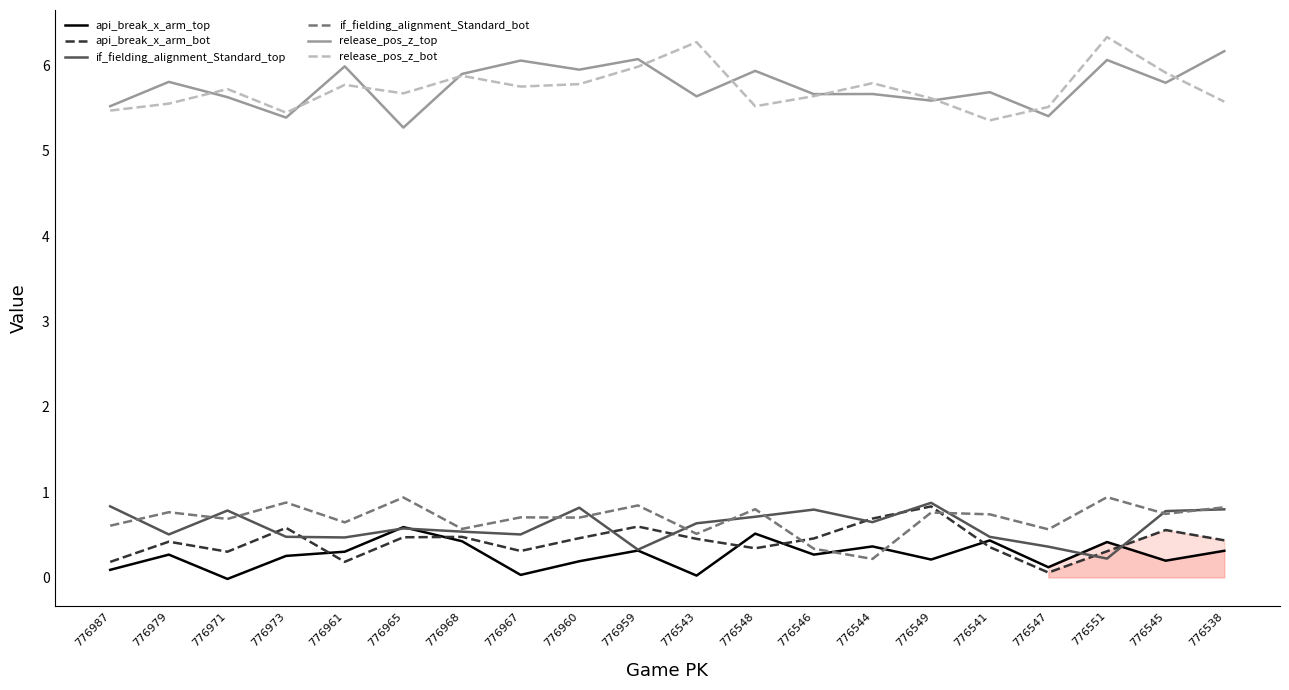

Where is release_pos_z_bot nearest to the value 5?

776541